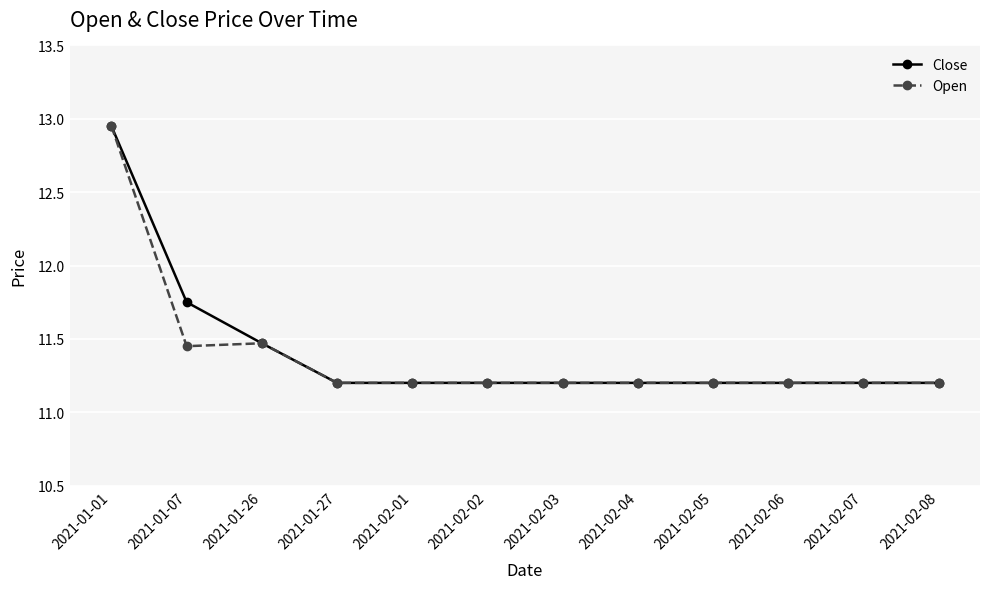

Read the Open value at 2021-02-07.

11.2